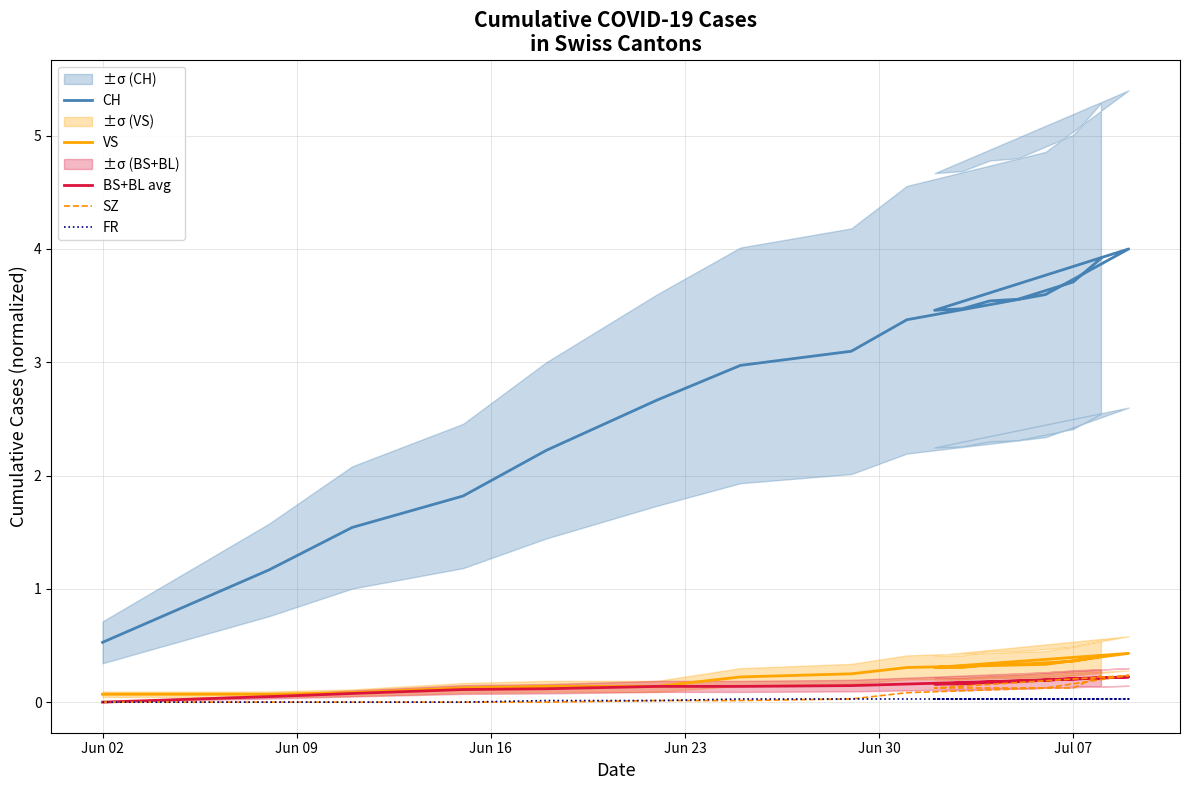

How many intersections are there between SZ and BS+BL avg?

3